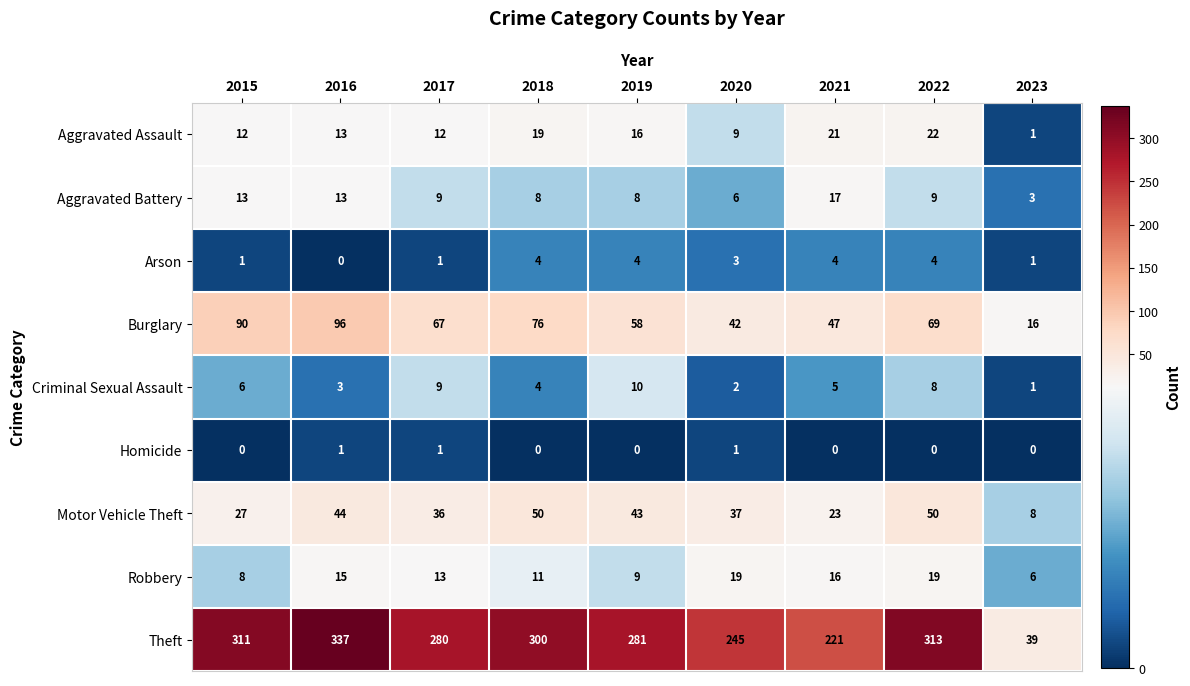

Which series has the largest total across all categories?

Theft